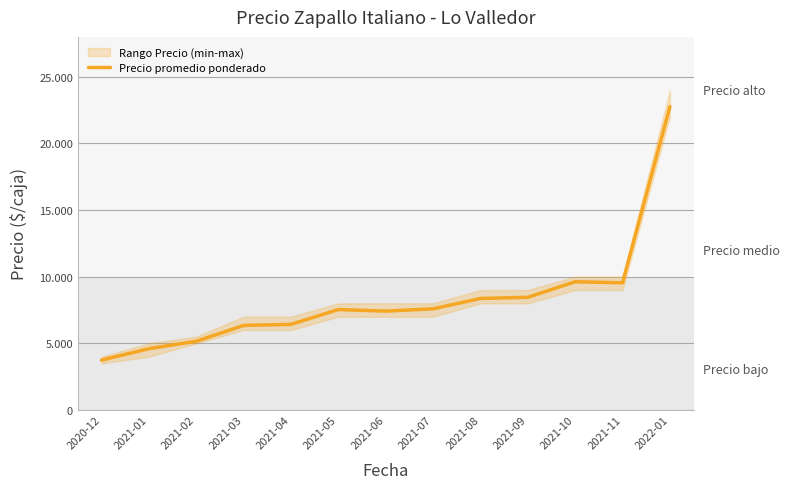

What is the difference between the values at 2021-11 and 2021-10?

80